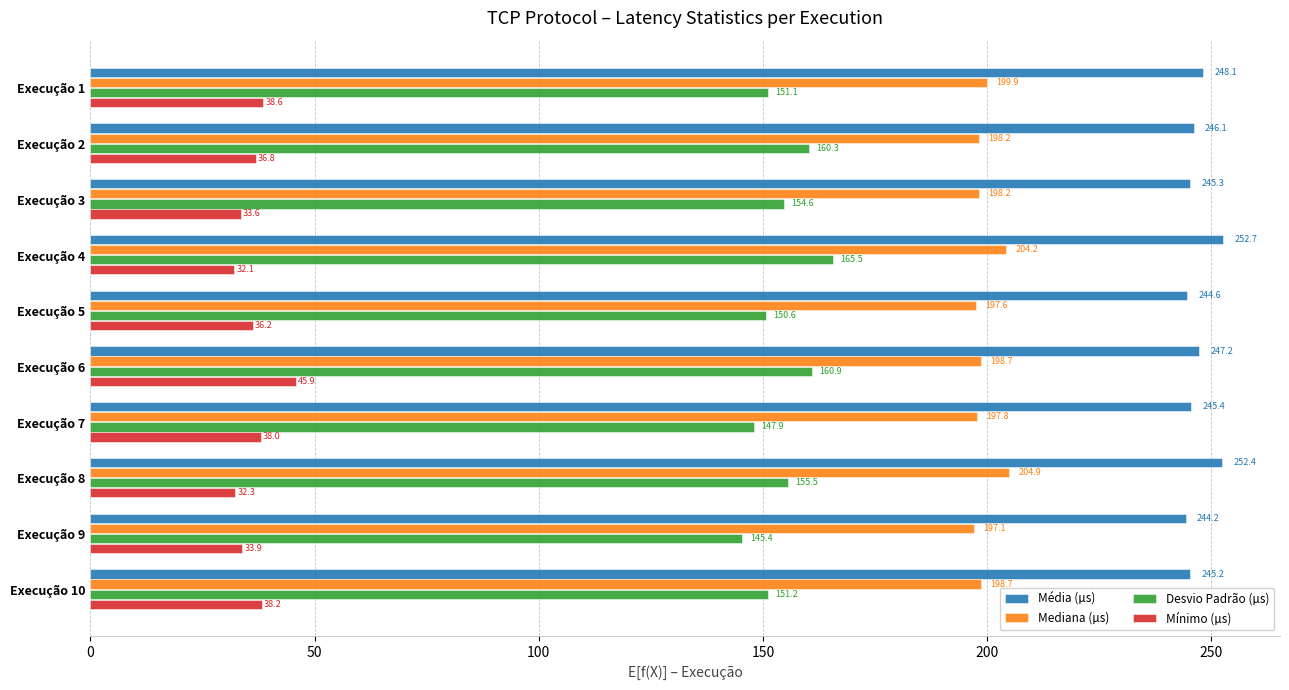

What is the difference between the maximum and minimum values in the Mediana (µs) series?

7.8